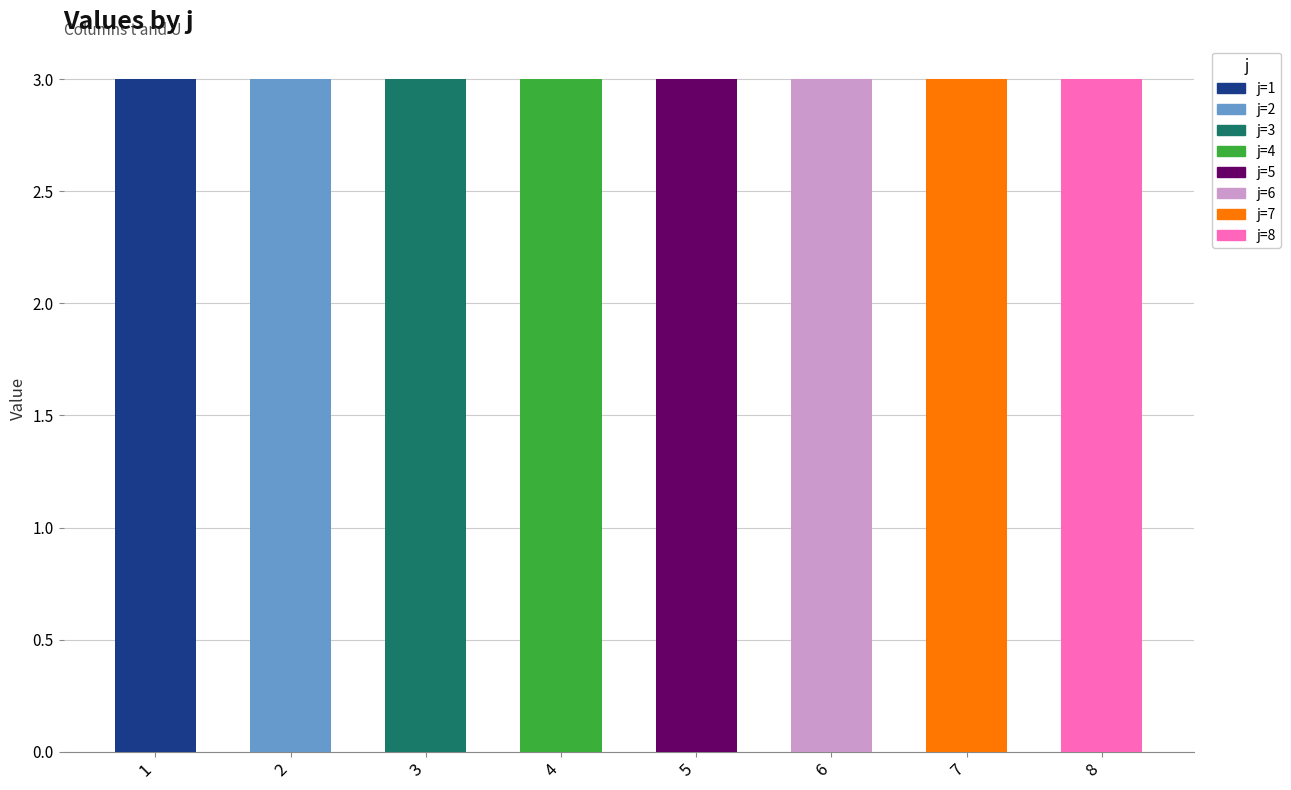

What is the maximum value shown in the chart?

3